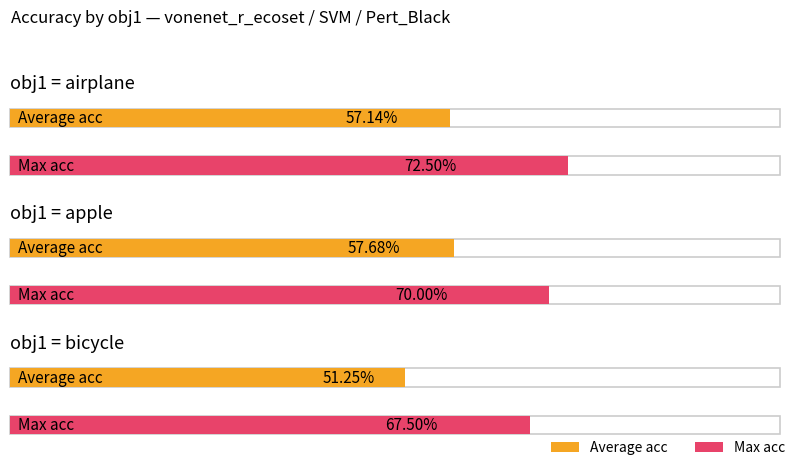

Does the chart contain any negative values?

No